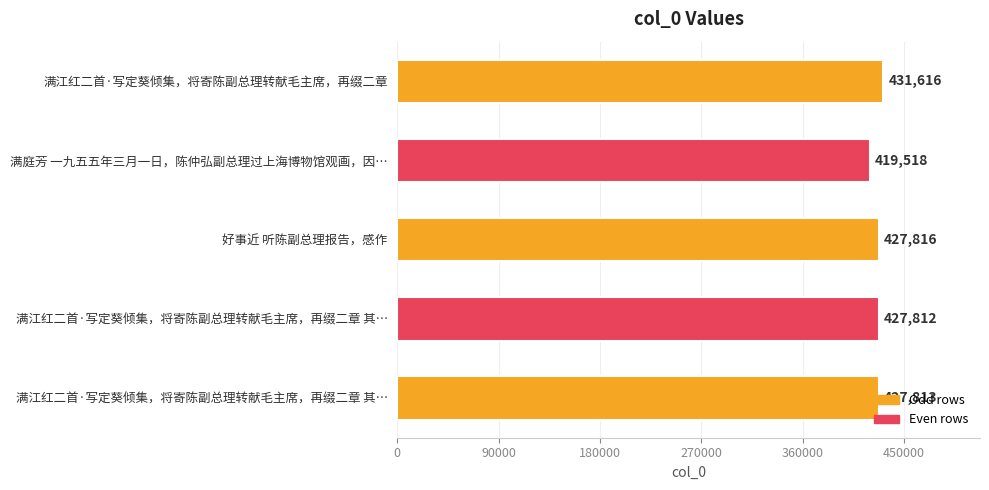

Count the number of data series in this chart.

1